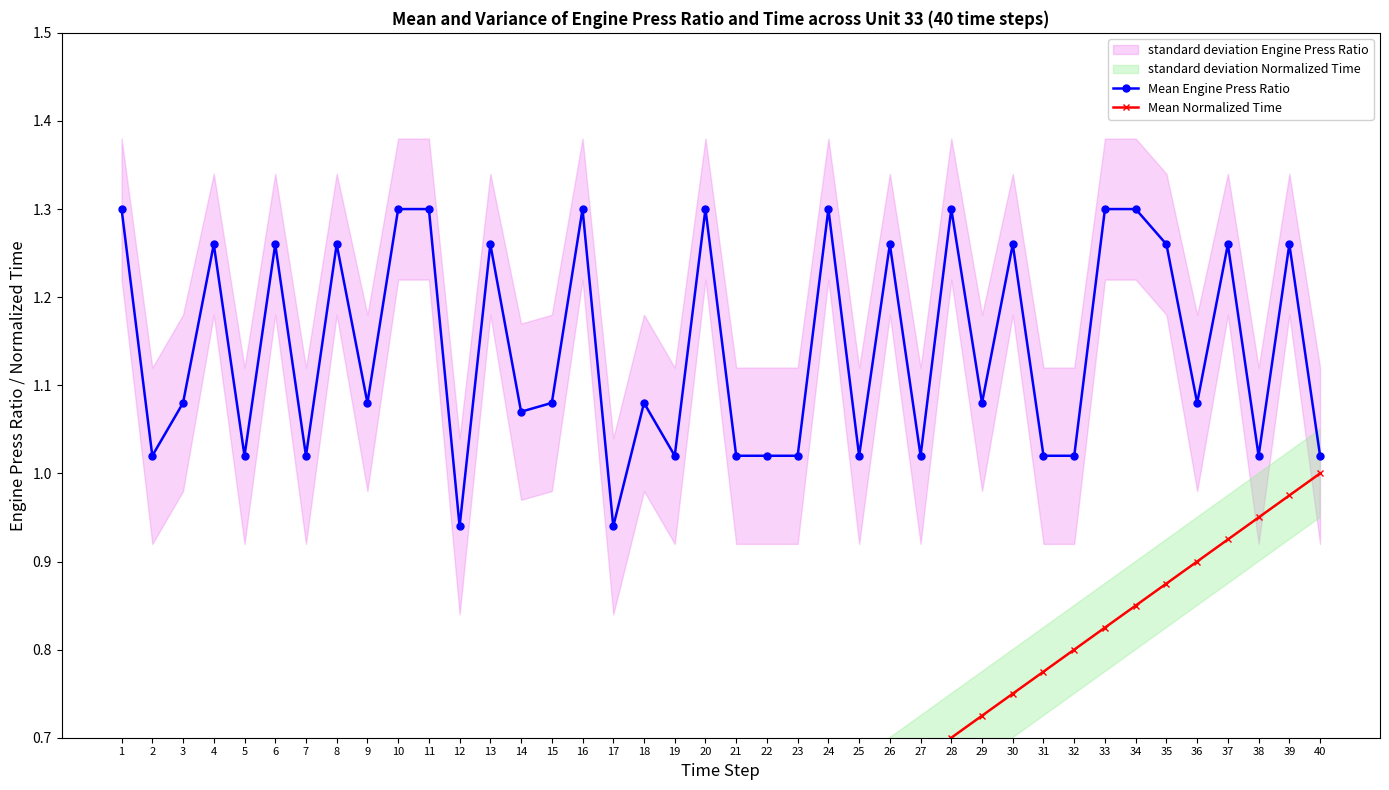

What is the difference between the maximum and minimum values in the Mean Normalized Time series?

1.0